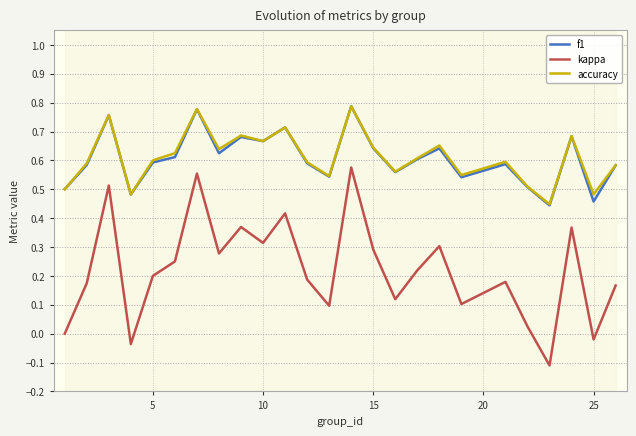

True or false: kappa and accuracy intersect in this chart.

False